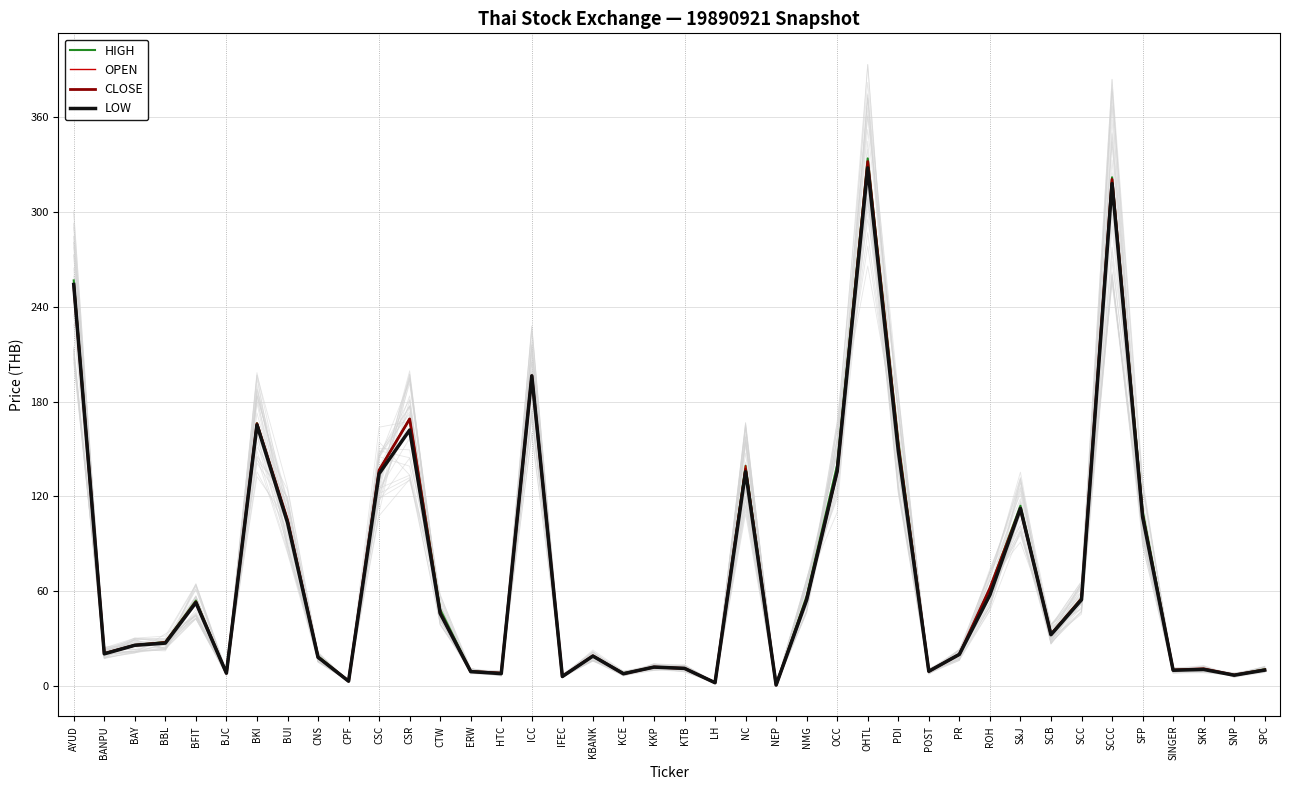

At how many categories does at least one series exceed 145?

7